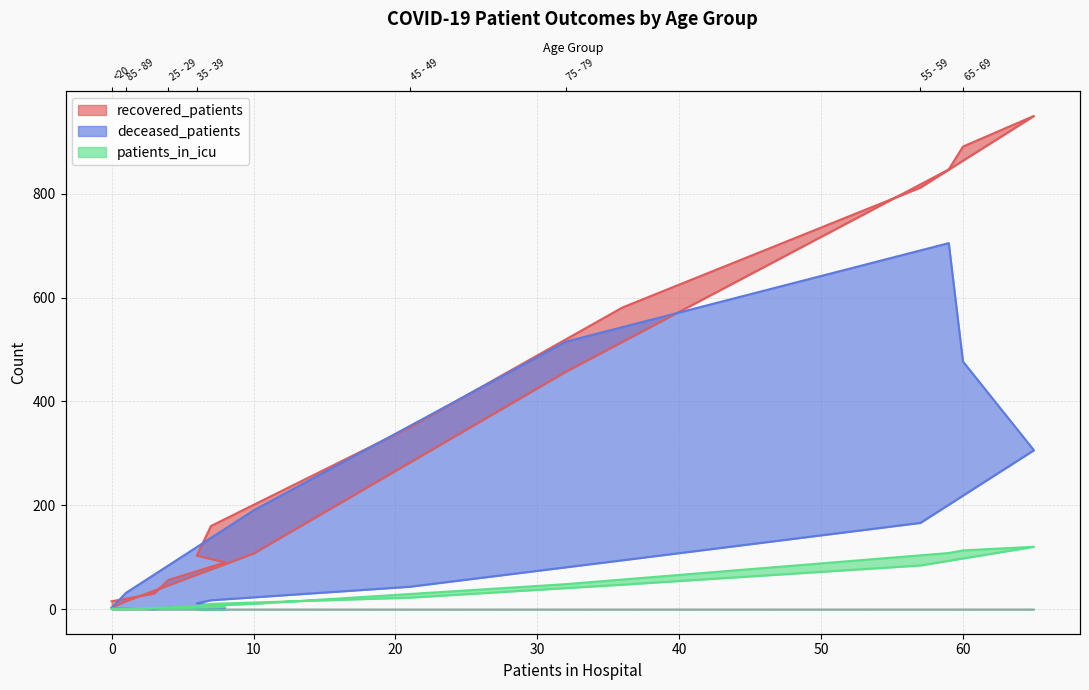

What is the label of the 1st point from the right?

>90